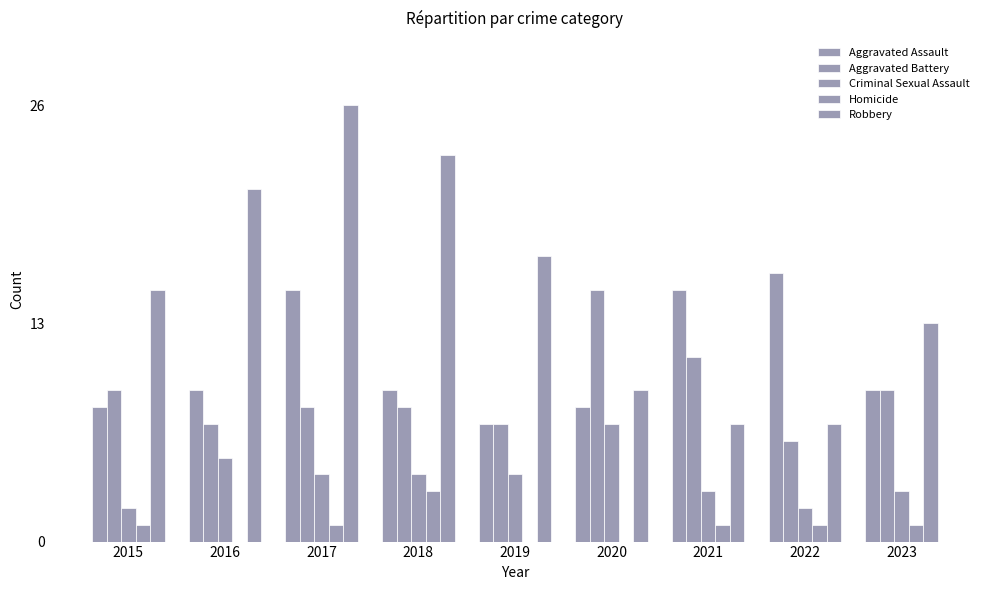

Which has a higher value, 2016 or 2021?

2021